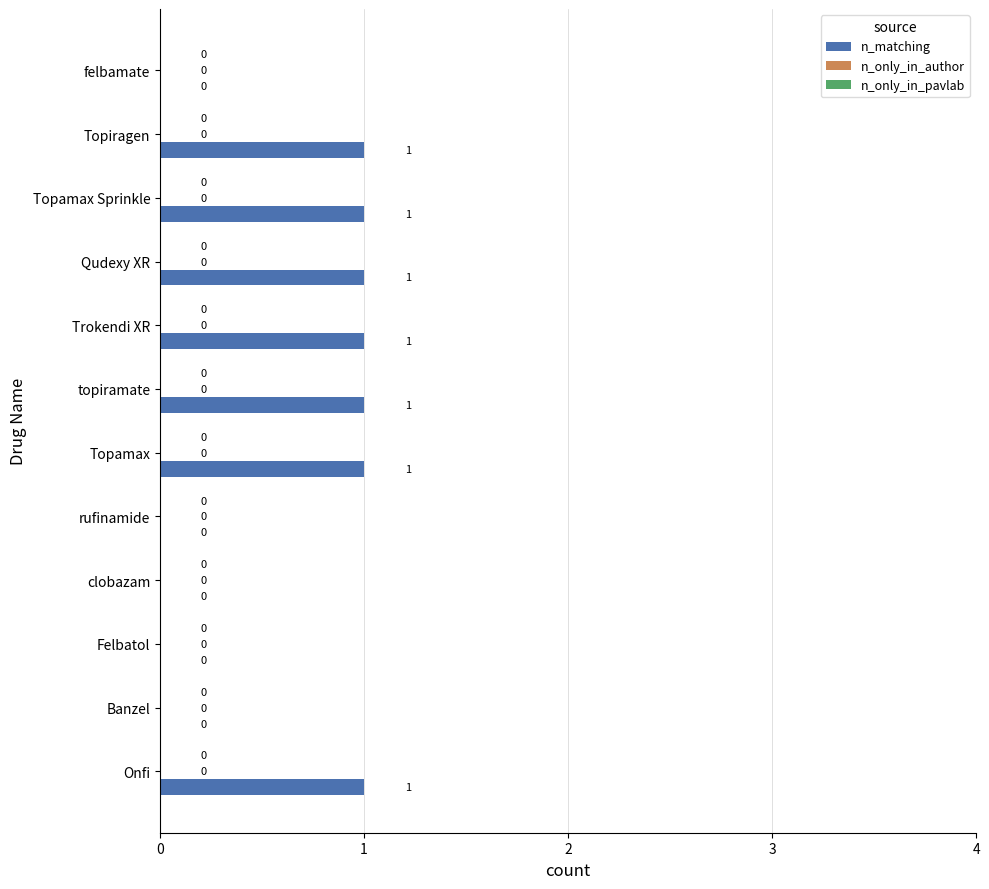

Reading bottom to top, transcribe all the data shown in this chart.

Onfi=1	Banzel=0	Felbatol=0	clobazam=0	rufinamide=0	Topamax=1	topiramate=1	Trokendi XR=1	Qudexy XR=1	Topamax Sprinkle=1	Topiragen=1	felbamate=0